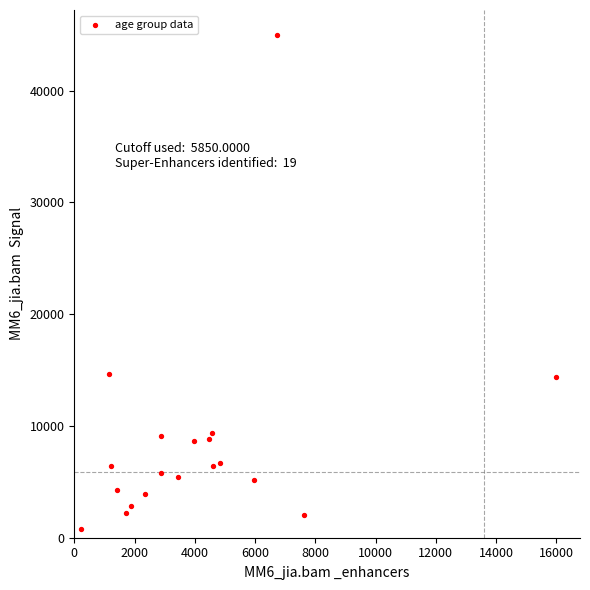

What is the range of X values (max minus min)?

15761.2